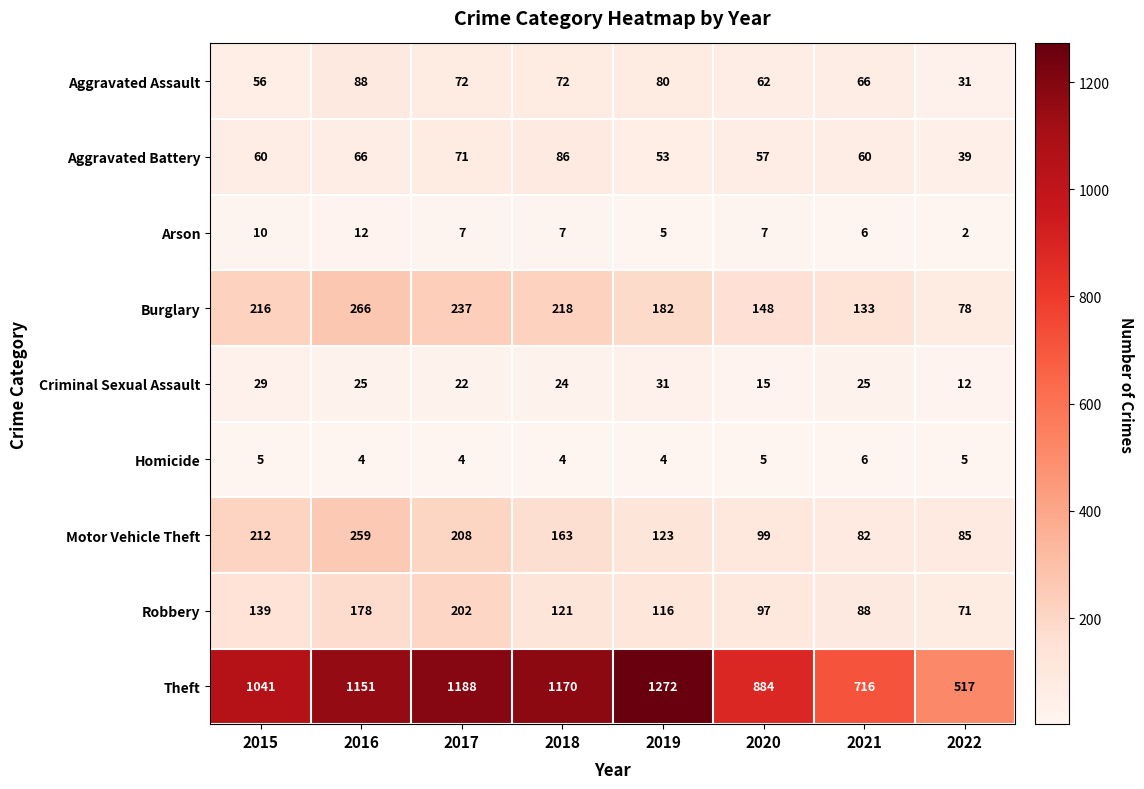

How many data points in Arson are less than 7?

3